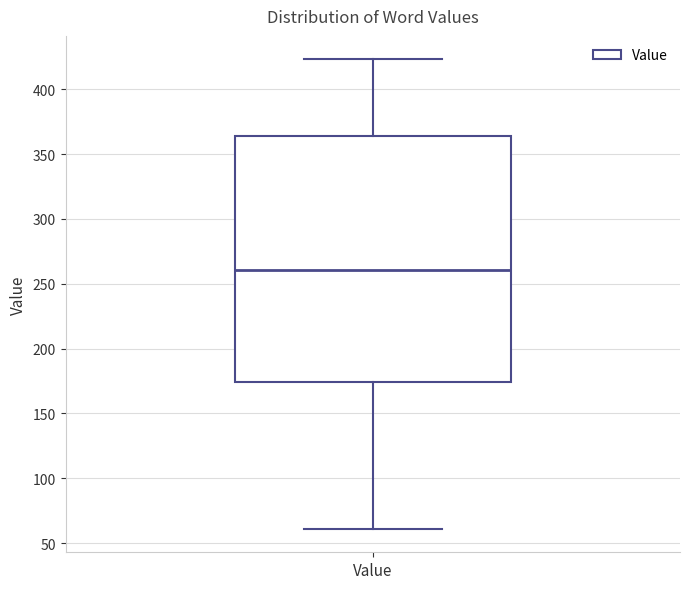

Transcribe this box plot: give where the median line is, the range the box spans, and where the two whiskers end, as read against the y-axis. The values are not printed on the chart, so give them approximately, as read against the axis.

median 260, box 175 to 365, whiskers 60 to 425